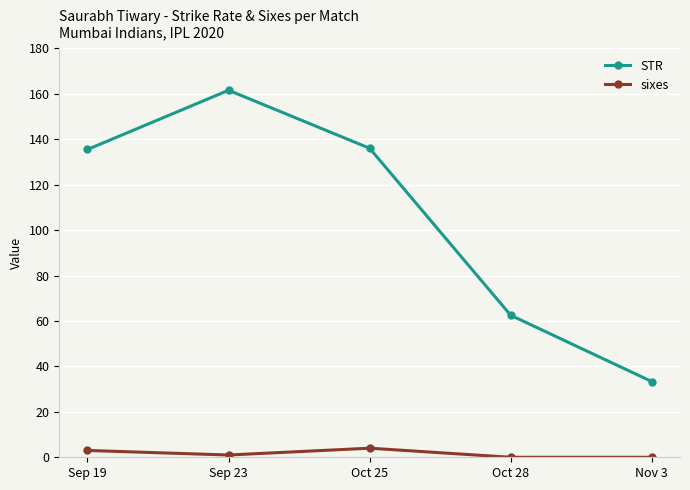

True or false: sixes and STR cross at least once.

False